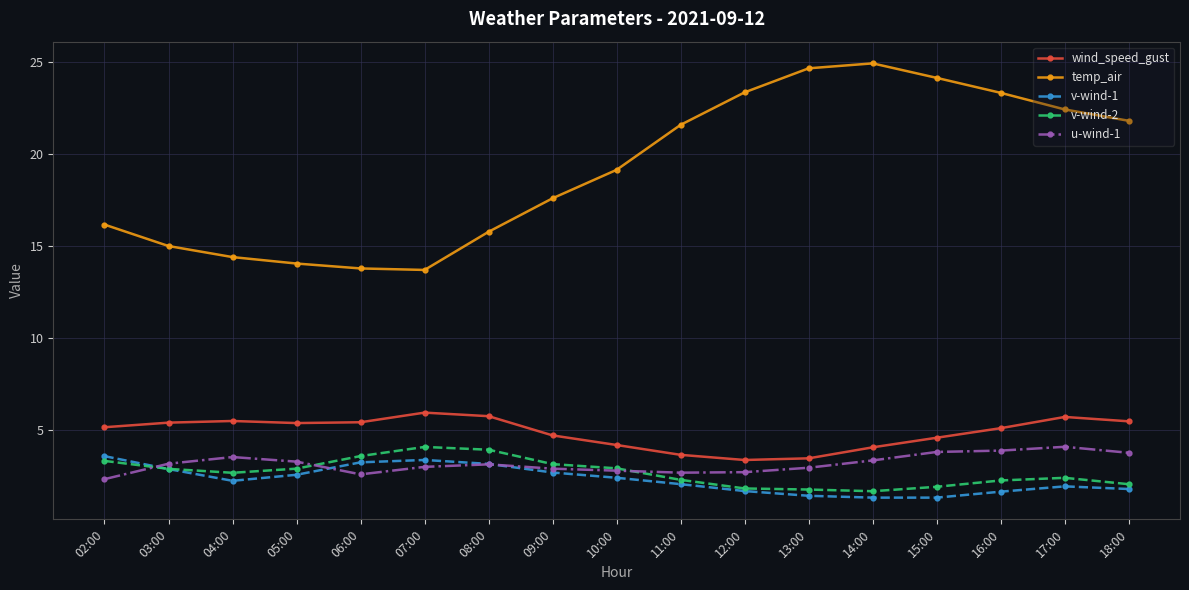

Is the value of v-wind-1 at 18:00 greater than the value of wind_speed_gust at 06:00?

No